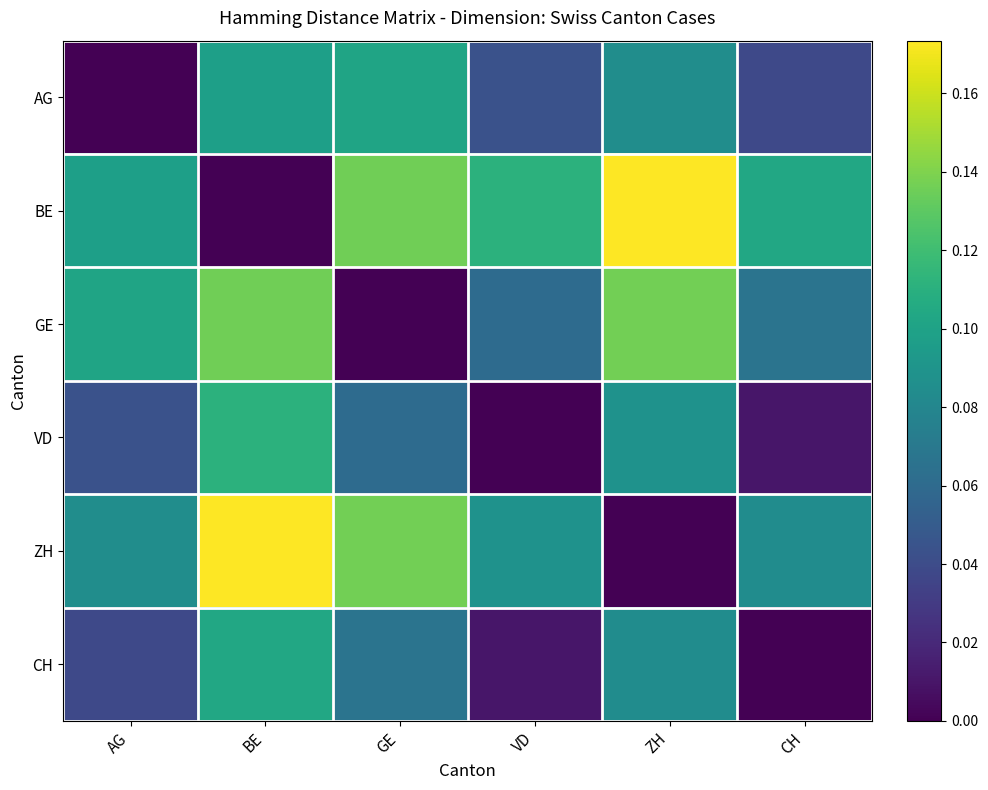

Reading left to right, what are all the values shown in this chart?

AG: AG=0.0	BE=0.1	GE=0.1	VD=0.0	ZH=0.1	CH=0.0
BE: AG=0.1	BE=0.0	GE=0.1	VD=0.1	ZH=0.2	CH=0.1
GE: AG=0.1	BE=0.1	GE=0.0	VD=0.1	ZH=0.1	CH=0.1
VD: AG=0.0	BE=0.1	GE=0.1	VD=0.0	ZH=0.1	CH=0.0
ZH: AG=0.1	BE=0.2	GE=0.1	VD=0.1	ZH=0.0	CH=0.1
CH: AG=0.0	BE=0.1	GE=0.1	VD=0.0	ZH=0.1	CH=0.0